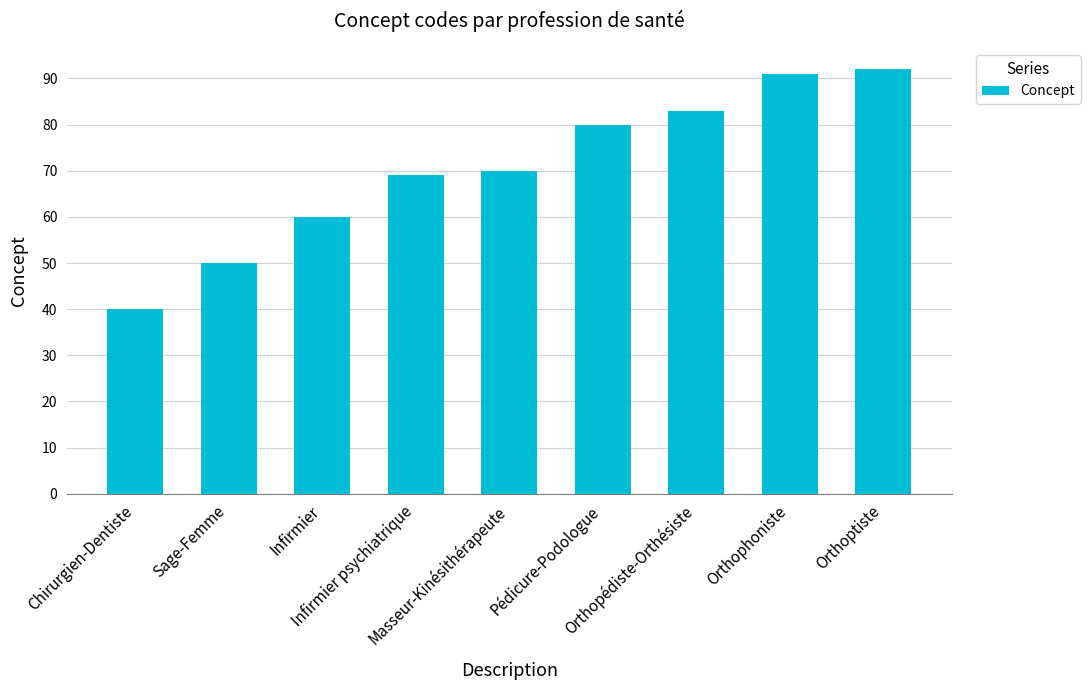

List the labels in order of value, smallest first.

Chirurgien-Dentiste, Sage-Femme, Infirmier, Infirmier psychiatrique, Masseur-Kinésithérapeute, Pédicure-Podologue, Orthopédiste-Orthésiste, Orthophoniste, Orthoptiste